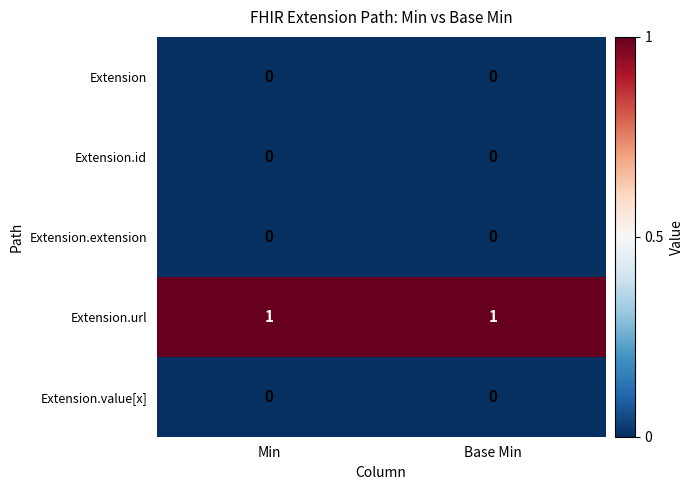

The value of Extension.id at Min is 0. True or false?

True